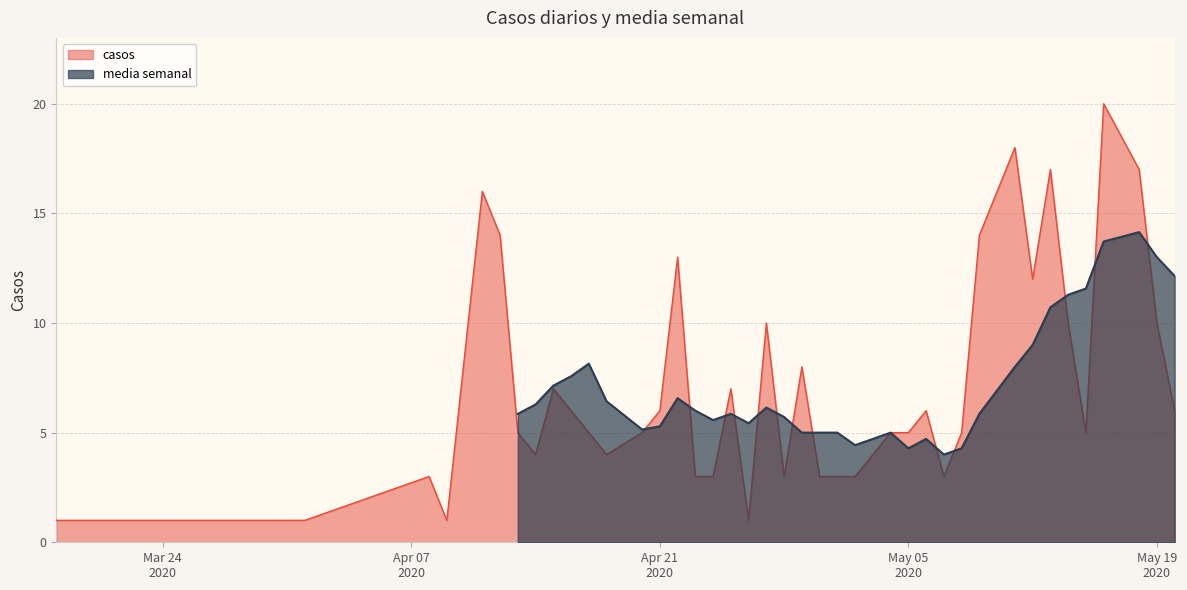

What is the minimum value shown in the chart?

1